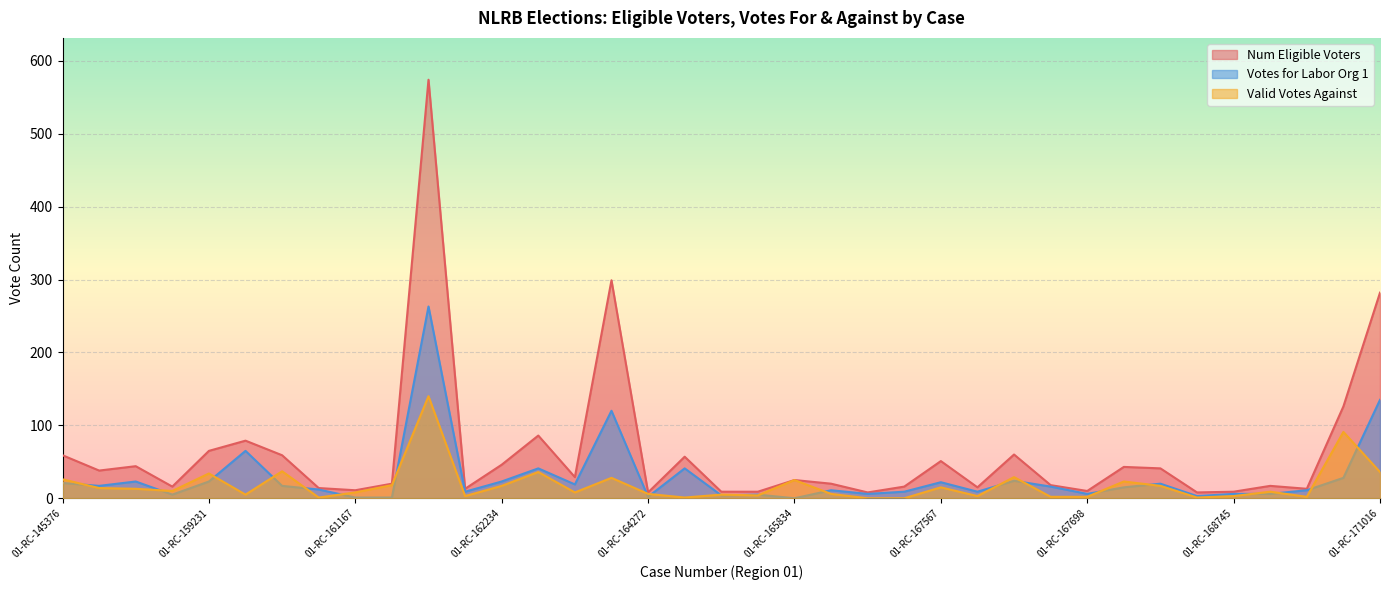

What is the difference between the maximum and minimum values in the Num Eligible Voters series?

566